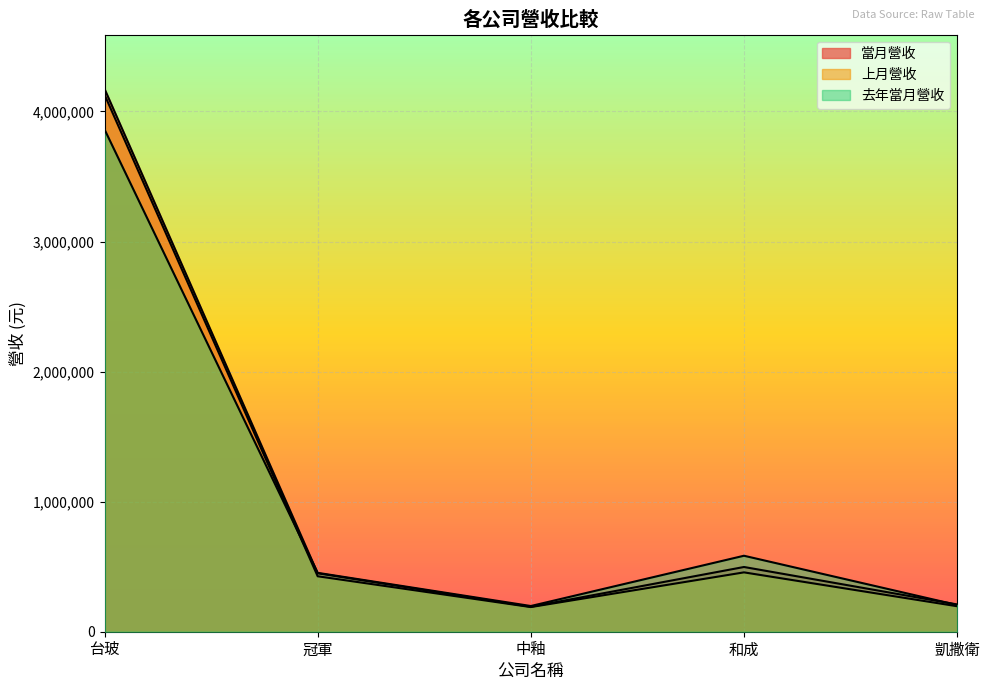

What position from the left is 中釉?

3